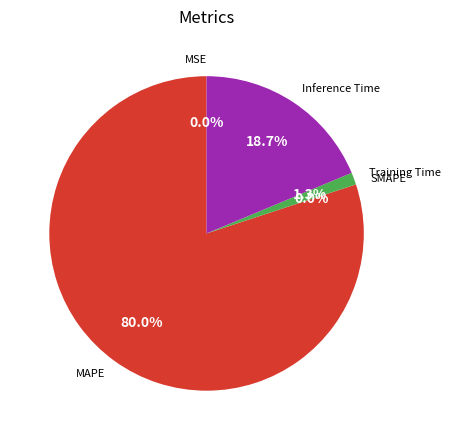

What is the smallest slice in the pie chart?

SMAPE